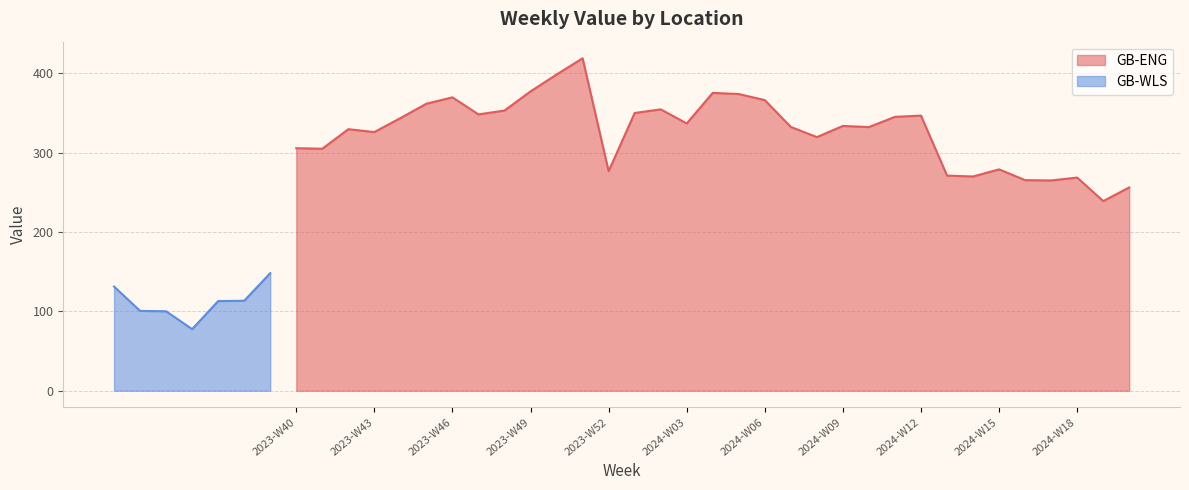

The value of GB-ENG at 2024-W12 is 346.8. True or false?

True